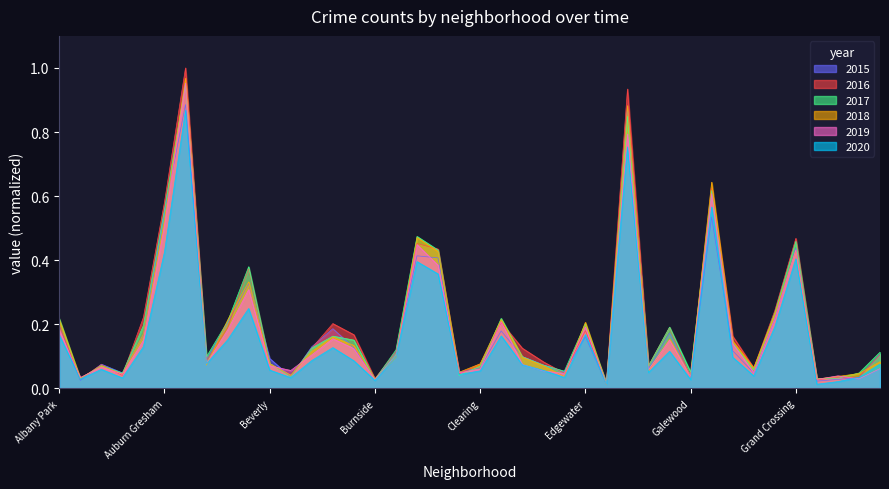

Reading right to left, extract all data points from this chart.

2015: 0.1	0.0	0.0	0.0	0.4	0.2	0.0	0.1	0.5	0.0	0.2	0.1	0.9	0.0	0.2	0.1	0.1	0.1	0.2	0.1	0.1	0.4	0.4	0.1	0.0	0.1	0.2	0.1	0.0	0.1	0.3	0.2	0.1	0.9	0.5	0.2	0.0	0.1	0.0	0.2
2016: 0.1	0.0	0.0	0.0	0.5	0.2	0.1	0.2	0.6	0.0	0.2	0.1	0.9	0.0	0.2	0.0	0.1	0.1	0.2	0.1	0.0	0.4	0.5	0.1	0.0	0.2	0.2	0.1	0.0	0.1	0.4	0.2	0.1	1.0	0.6	0.2	0.0	0.1	0.0	0.2
2017: 0.1	0.0	0.0	0.0	0.5	0.2	0.1	0.1	0.6	0.1	0.2	0.1	0.8	0.0	0.2	0.1	0.1	0.1	0.2	0.1	0.0	0.4	0.5	0.1	0.0	0.2	0.2	0.1	0.0	0.1	0.4	0.2	0.1	1.0	0.6	0.2	0.0	0.1	0.0	0.2
2018: 0.1	0.0	0.0	0.0	0.4	0.2	0.1	0.1	0.6	0.0	0.2	0.1	0.9	0.0	0.2	0.0	0.1	0.1	0.2	0.1	0.1	0.4	0.5	0.1	0.0	0.1	0.2	0.1	0.0	0.1	0.3	0.2	0.1	1.0	0.5	0.2	0.0	0.1	0.0	0.2
2019: 0.1	0.0	0.0	0.0	0.4	0.2	0.0	0.1	0.6	0.0	0.2	0.1	0.8	0.0	0.2	0.0	0.1	0.1	0.2	0.1	0.0	0.4	0.4	0.1	0.0	0.1	0.2	0.1	0.1	0.1	0.3	0.2	0.1	1.0	0.5	0.2	0.0	0.1	0.0	0.2
2020: 0.1	0.0	0.0	0.0	0.4	0.2	0.0	0.1	0.6	0.0	0.1	0.1	0.8	0.0	0.2	0.0	0.1	0.1	0.2	0.1	0.0	0.4	0.4	0.1	0.0	0.1	0.1	0.1	0.0	0.1	0.2	0.2	0.1	0.9	0.4	0.1	0.0	0.1	0.0	0.2